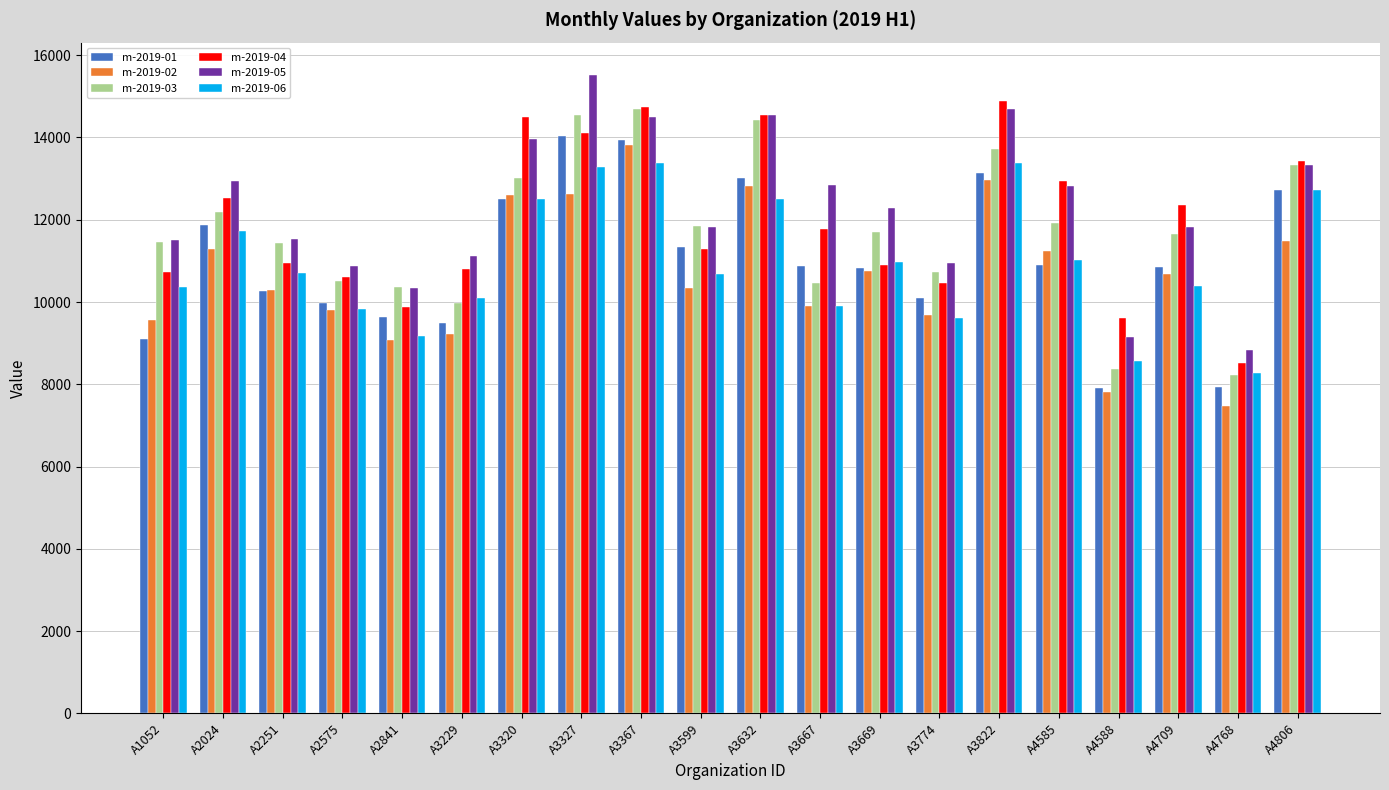

What is the value of the m-2019-05 bar at the 1st from the left?

11519.8